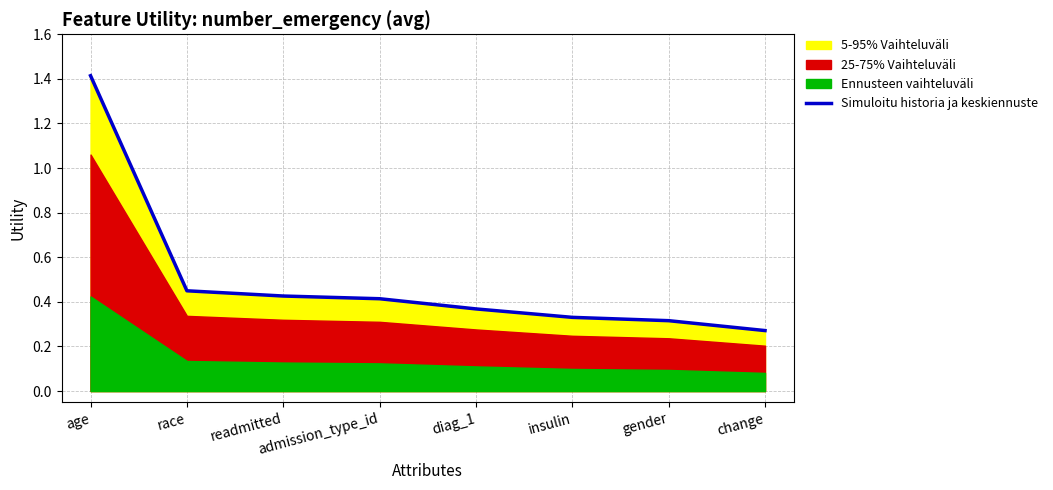

Is it true that the value at insulin is 0.4?

False